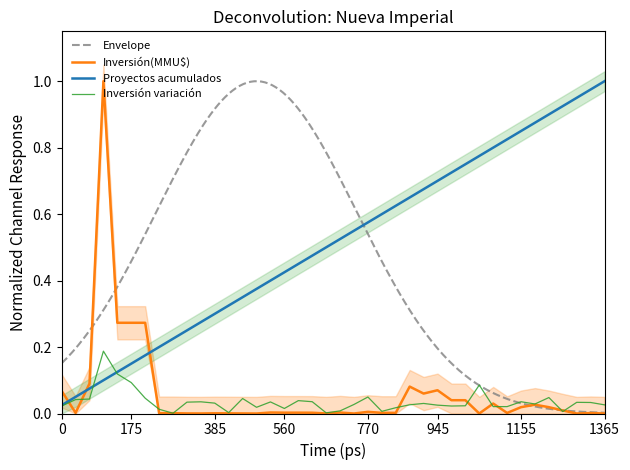

Which series has the largest range (max minus min)?

Inversión(MMU$)